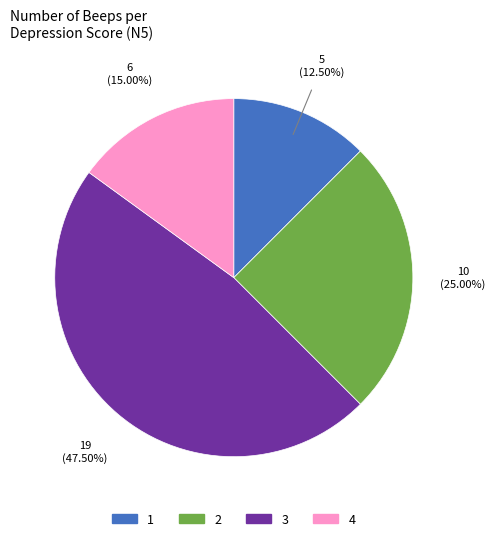

Which slice is the largest?

3